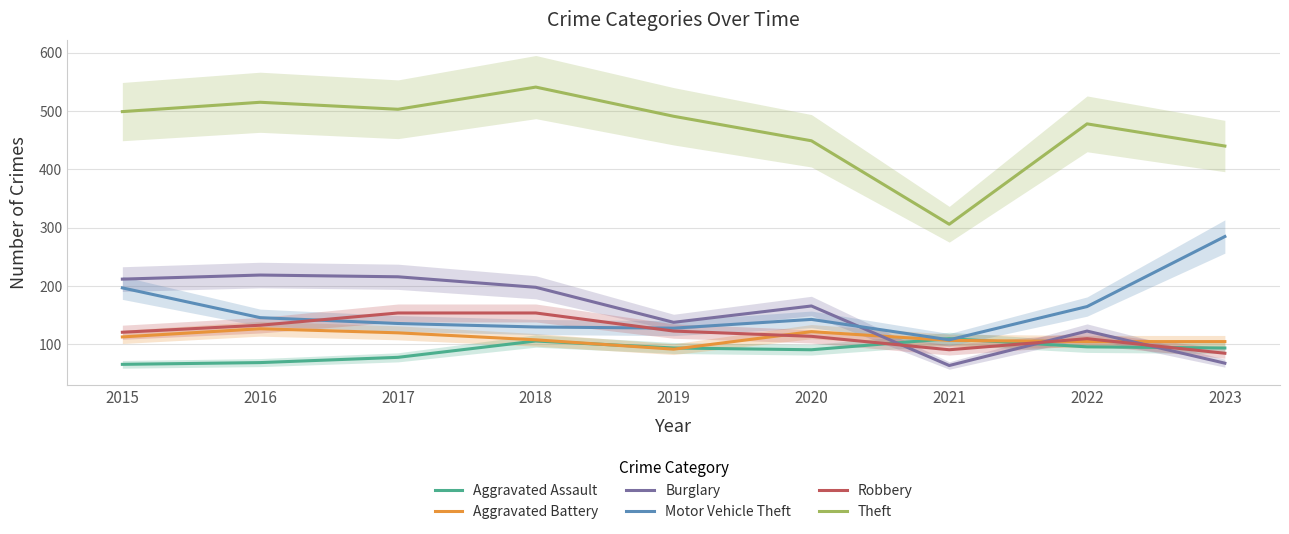

Reading right to left, transcribe all the data shown in this chart.

Aggravated Assault: 2023=94	2022=96	2021=110	2020=91	2019=94	2018=106	2017=78	2016=69	2015=66
Aggravated Battery: 2023=105	2022=105	2021=107	2020=122	2019=92	2018=108	2017=120	2016=127	2015=113
Burglary: 2023=68	2022=123	2021=64	2020=166	2019=138	2018=198	2017=216	2016=219	2015=212
Motor Vehicle Theft: 2023=285	2022=165	2021=108	2020=143	2019=128	2018=130	2017=136	2016=146	2015=197
Robbery: 2023=85	2022=110	2021=91	2020=114	2019=123	2018=154	2017=154	2016=133	2015=121
Theft: 2023=440	2022=478	2021=306	2020=449	2019=491	2018=541	2017=503	2016=515	2015=499